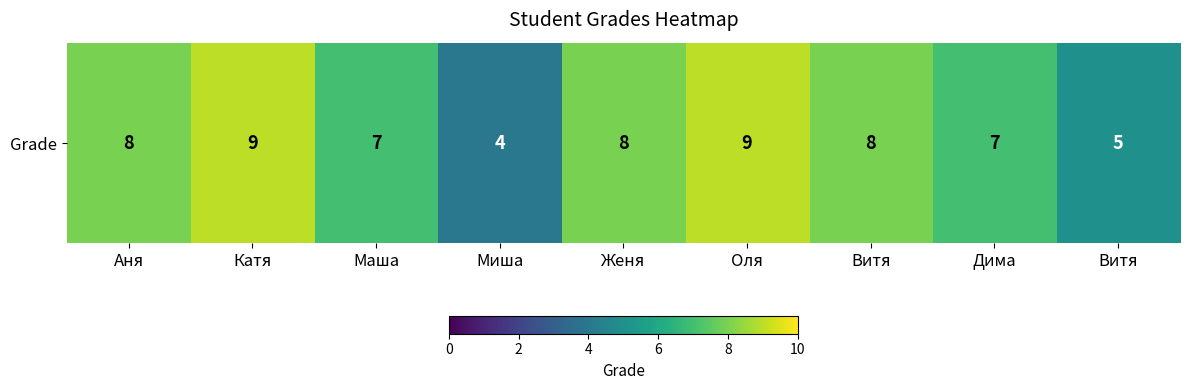

List the labels in order of value, largest first.

Катя, Оля, Аня, Женя, Витя, Маша, Дима, Витя, Миша